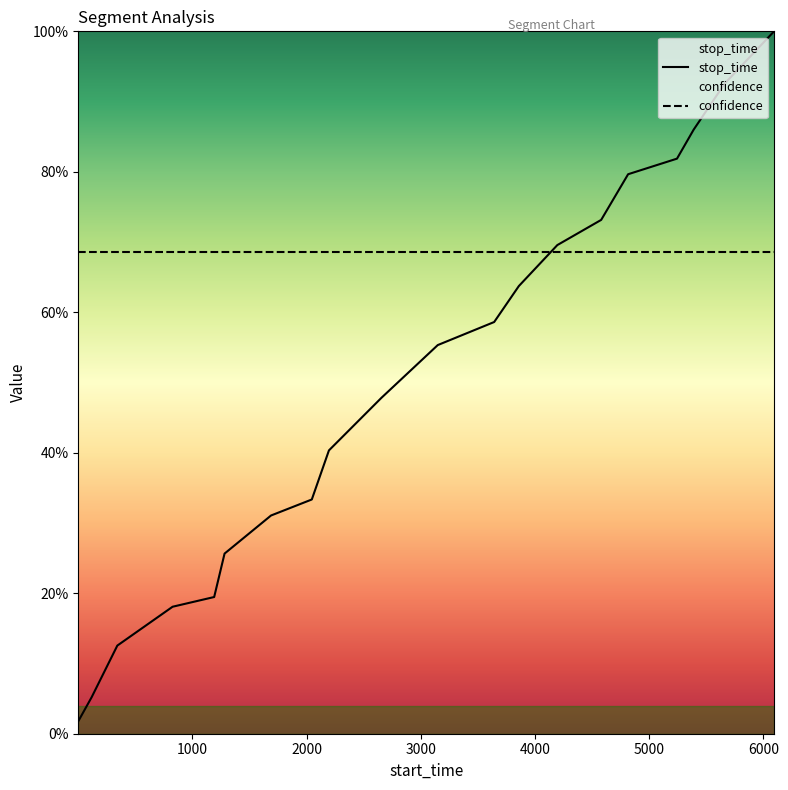

Is this an area chart (filled region under the line)?

No